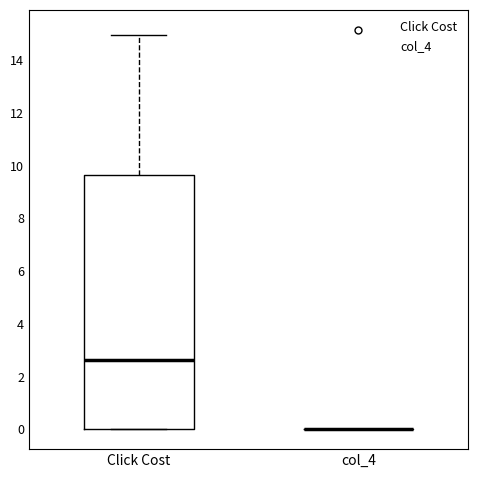

Comparing the boxes themselves (not the whiskers), which one is the tallest?

Click Cost